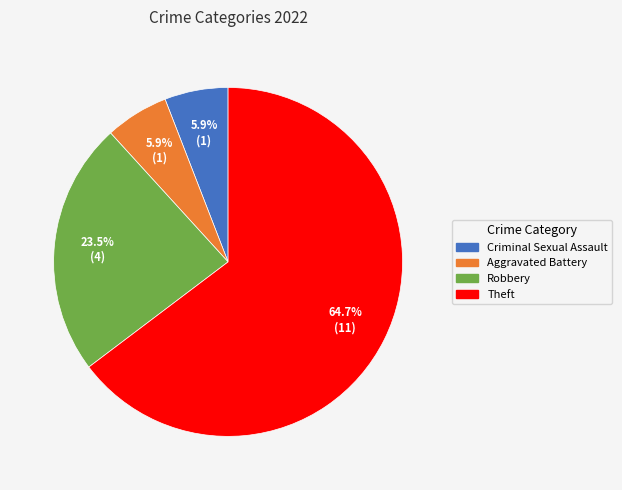

To the nearest percent, what is the combined percentage of Robbery and Criminal Sexual Assault?

29%